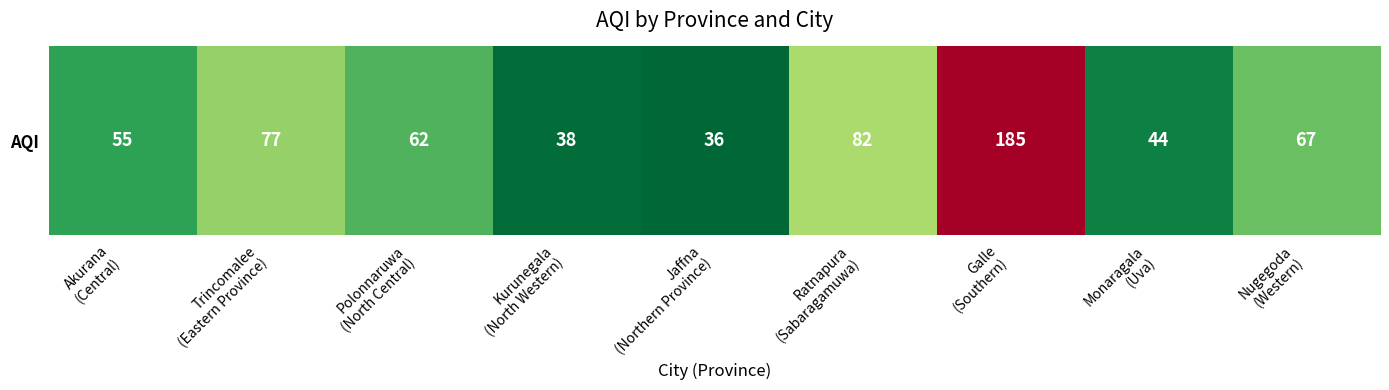

Reading left to right, extract all data points from this chart.

55	77	62	38	36	82	185	44	67